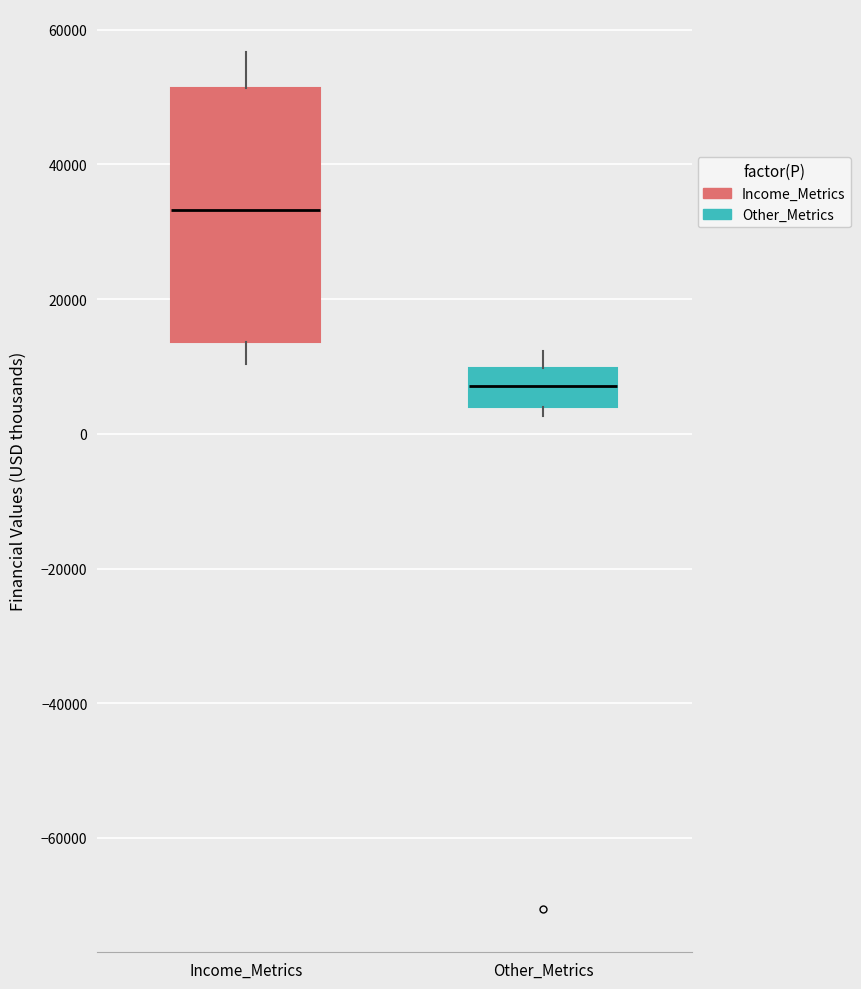

Reading left to right, transcribe this box plot: for each box, give where its median line is, the range the box spans, and where its two whiskers end, as read against the y-axis. The values are not printed on the chart, so give them approximately, as read against the axis.

Income_Metrics: median 34000, box 14000 to 52000, whiskers 10000 to 56000
Other_Metrics: median 8000, box 4000 to 10000, whiskers 2000 to 12000